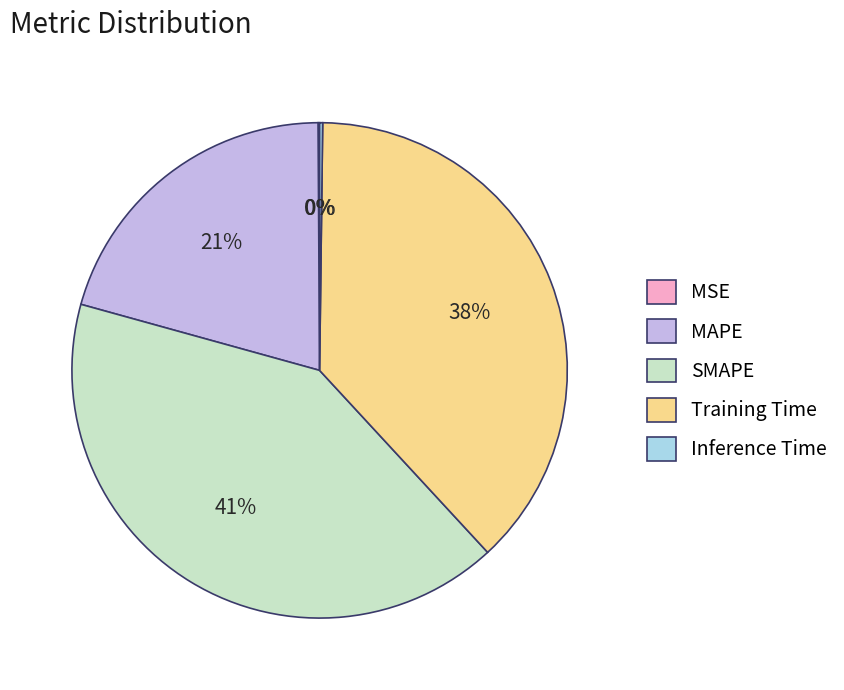

To the nearest percent, what is the difference between the SMAPE and Training Time slice percentages?

3%